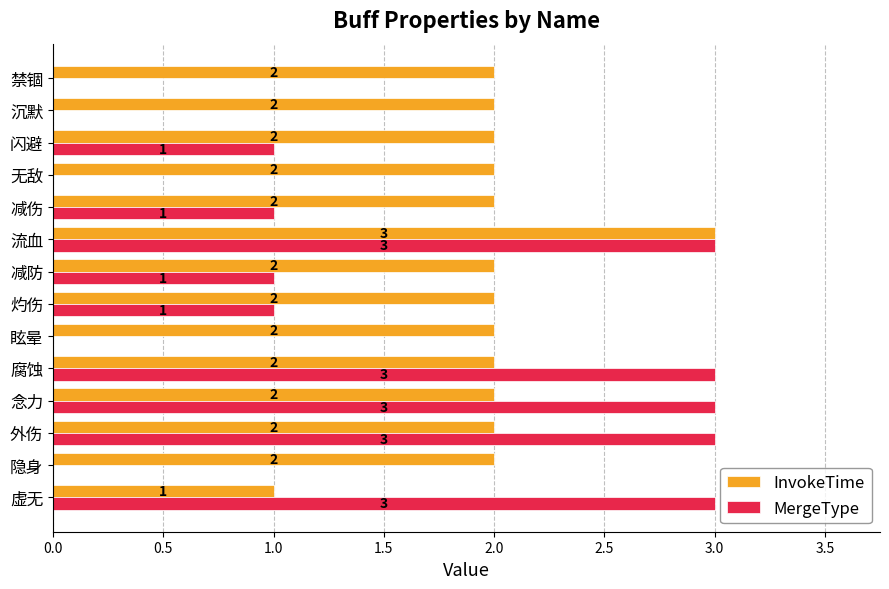

What are all the series names shown in the legend?

InvokeTime, MergeType